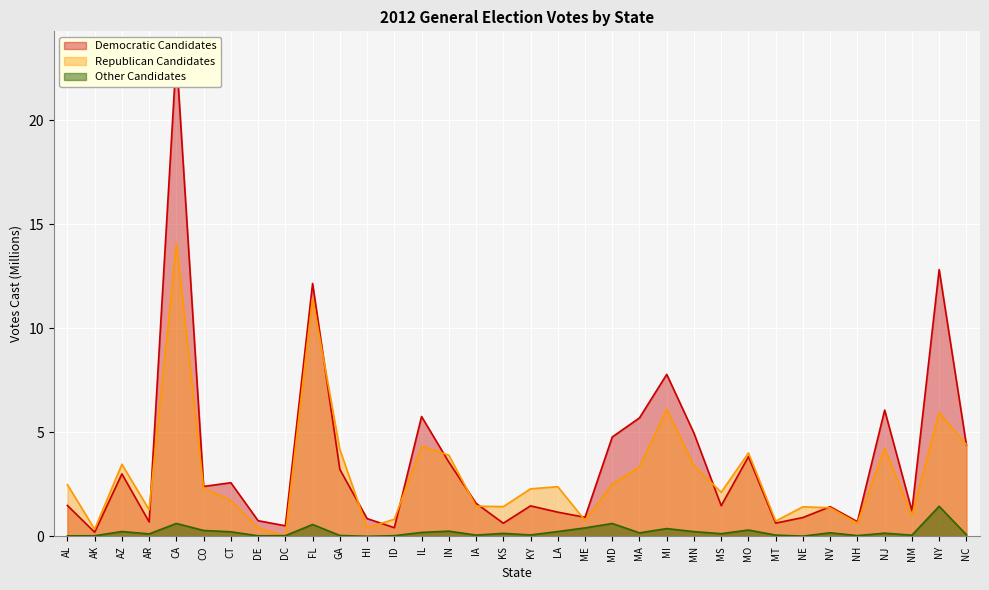

Between which two adjacent categories do Republican Candidates and Democratic Candidates first intersect?

AR and CA